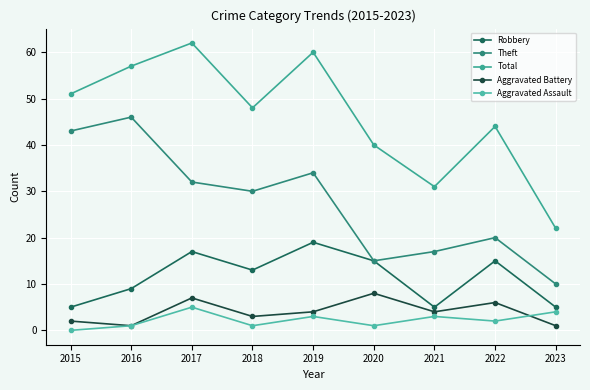

In Robbery, how many points are lower than both neighbors (excluding endpoints)?

2